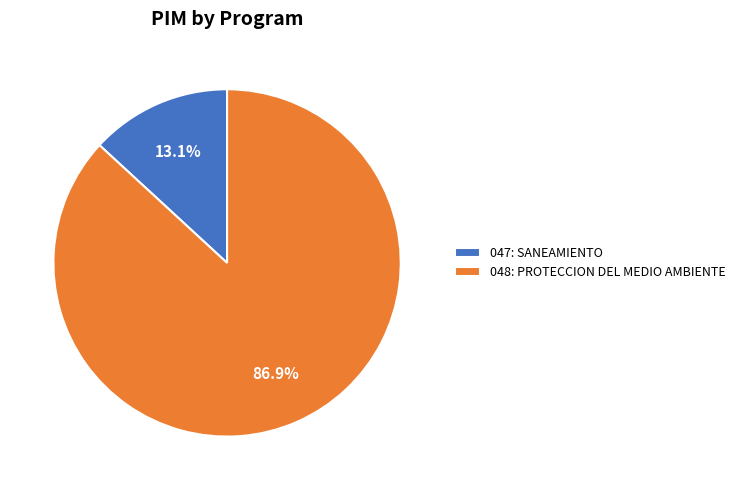

To the nearest percent, what is the combined percentage of 048: PROTECCION DEL MEDIO AMBIENTE and 047: SANEAMIENTO?

100%